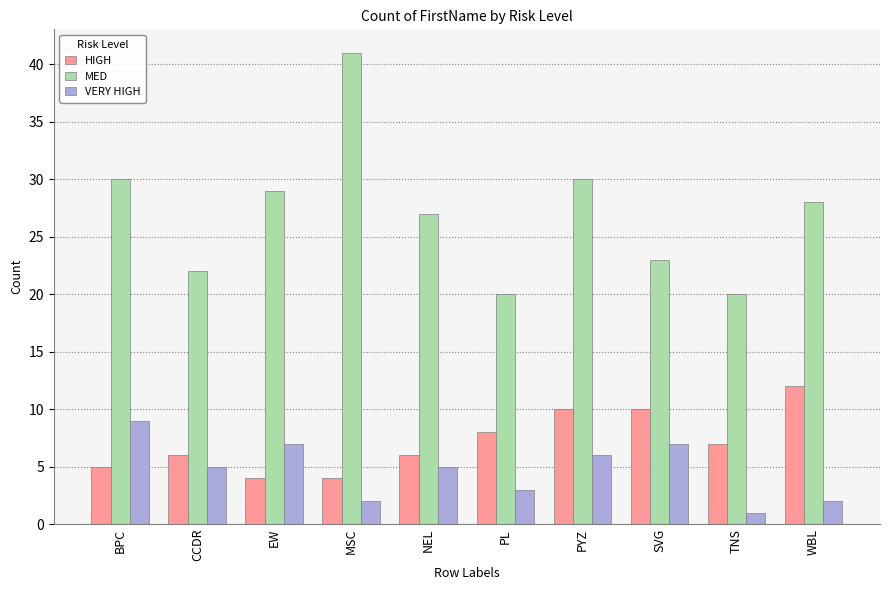

List the series in order of their peak value, lowest first.

VERY HIGH, HIGH, MED